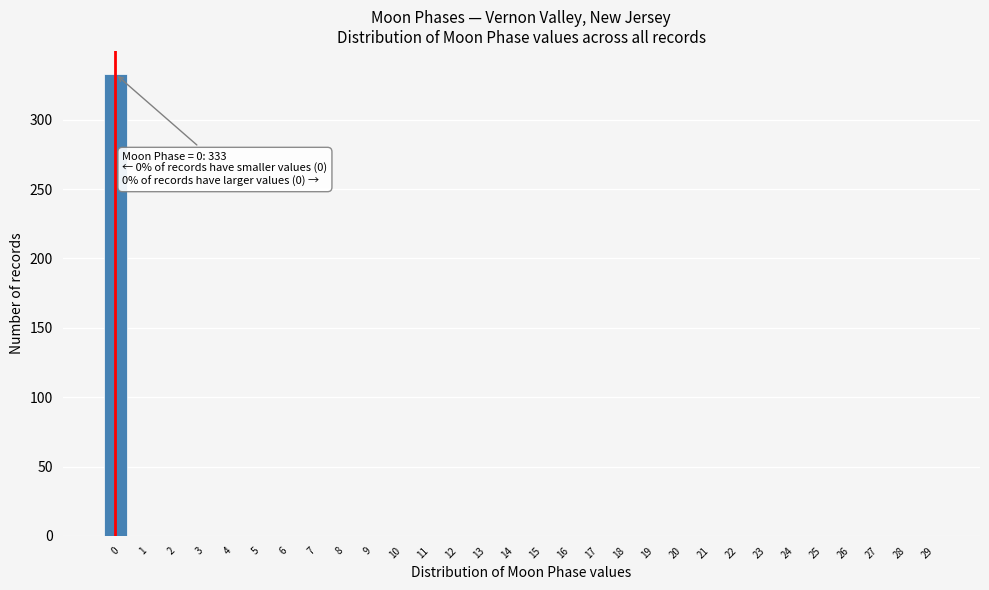

Reading left to right, transcribe all the data shown in this chart.

0=333	1=0	2=0	3=0	4=0	5=0	6=0	7=0	8=0	9=0	10=0	11=0	12=0	13=0	14=0	15=0	16=0	17=0	18=0	19=0	20=0	21=0	22=0	23=0	24=0	25=0	26=0	27=0	28=0	29=0